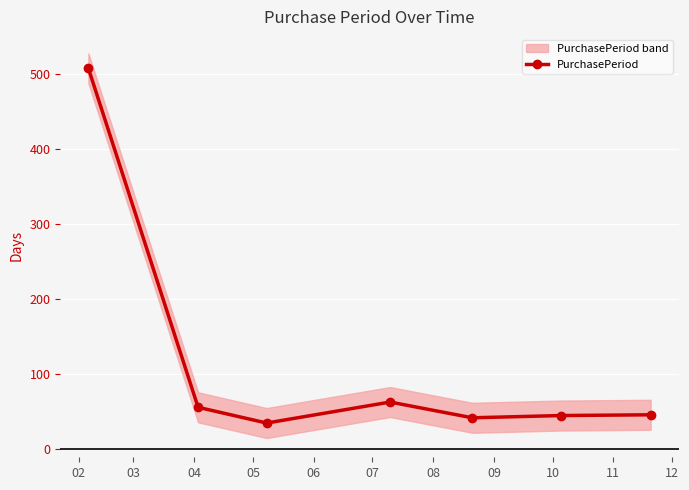

How many distinct data groups are displayed?

1